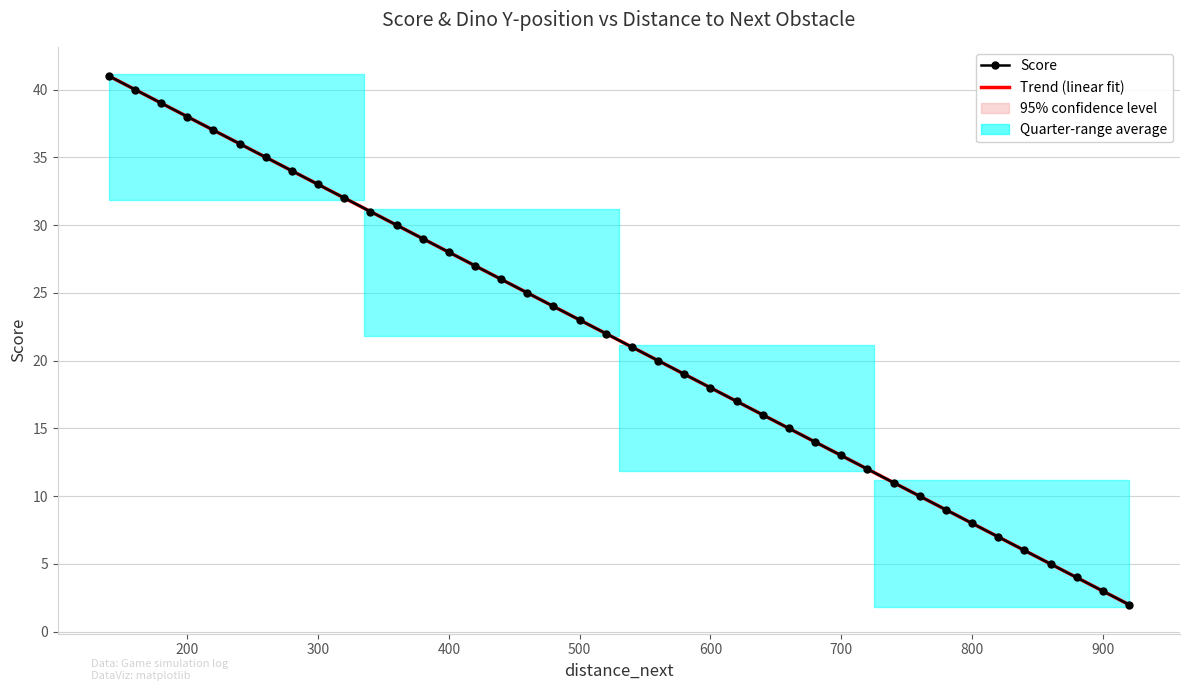

The Trend (linear fit) series shows 14.5 at 900. True or false?

False